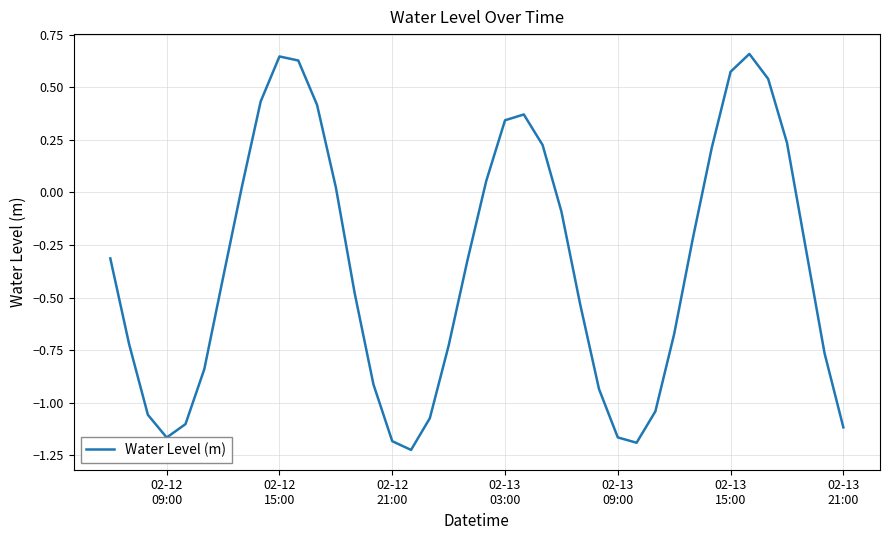

What is the difference between the maximum and minimum values?

1.9